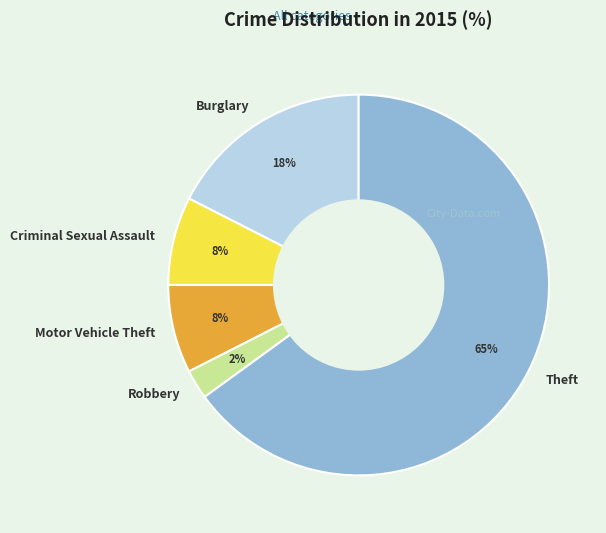

To the nearest percent, what is the average slice percentage?

20%